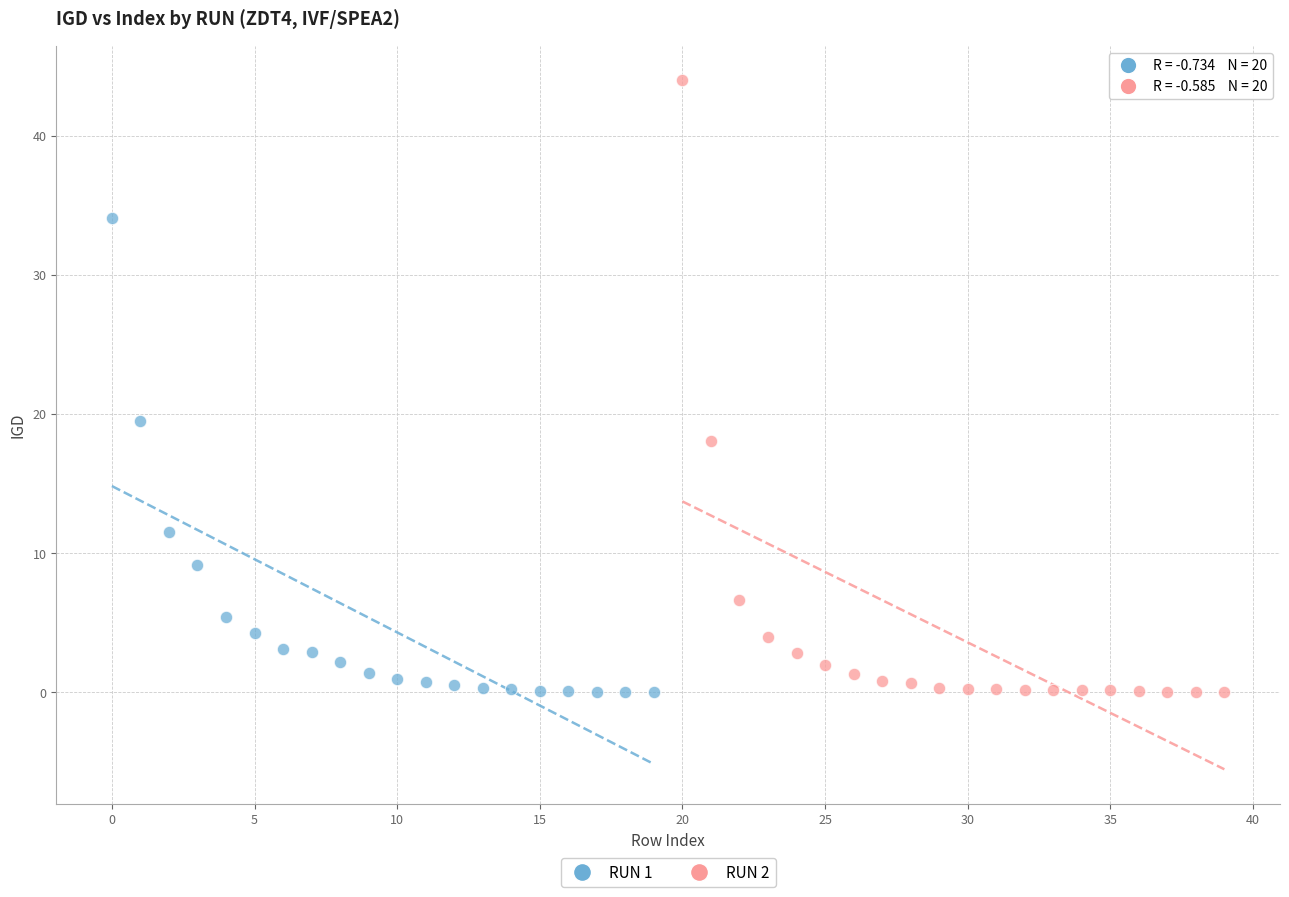

Which series has the widest spread of Y values?

RUN 2